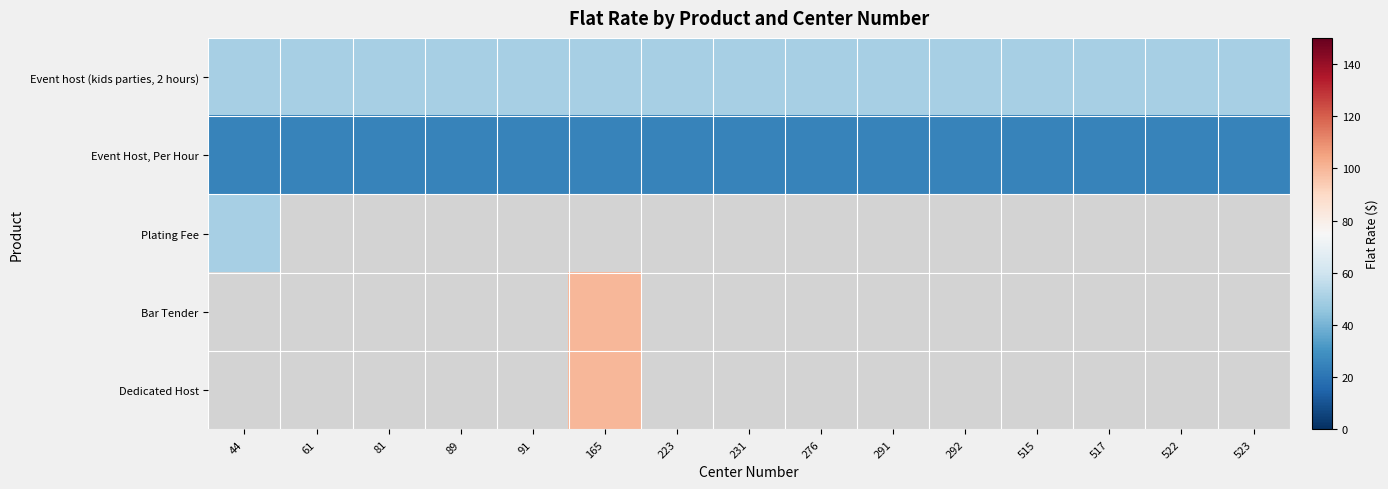

What is the minimum value shown in the chart?

25.0